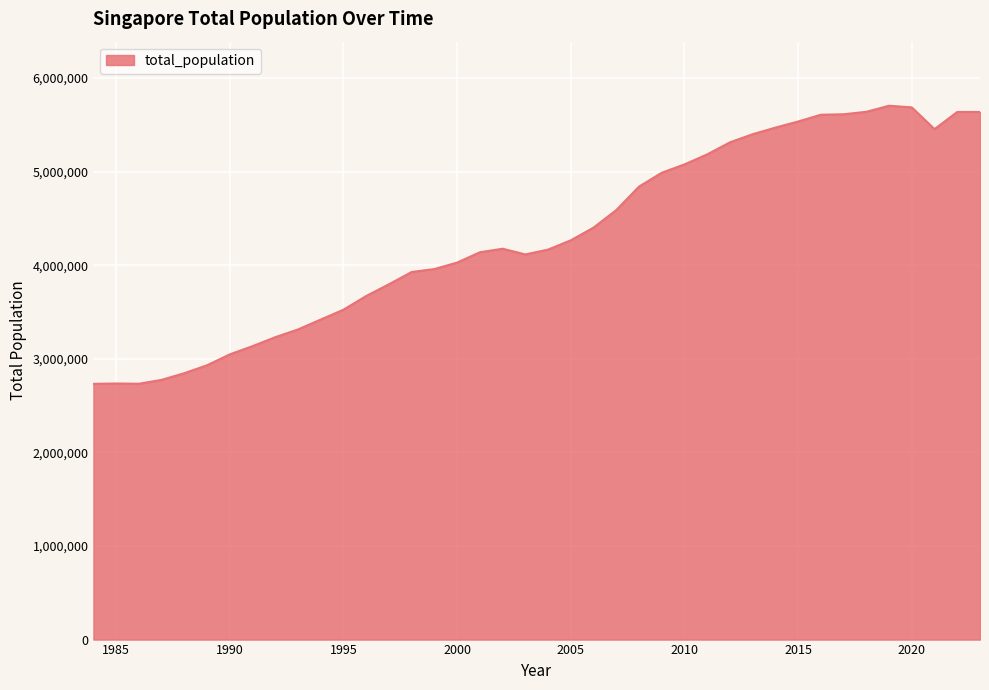

Does the chart have visible grid lines?

Yes